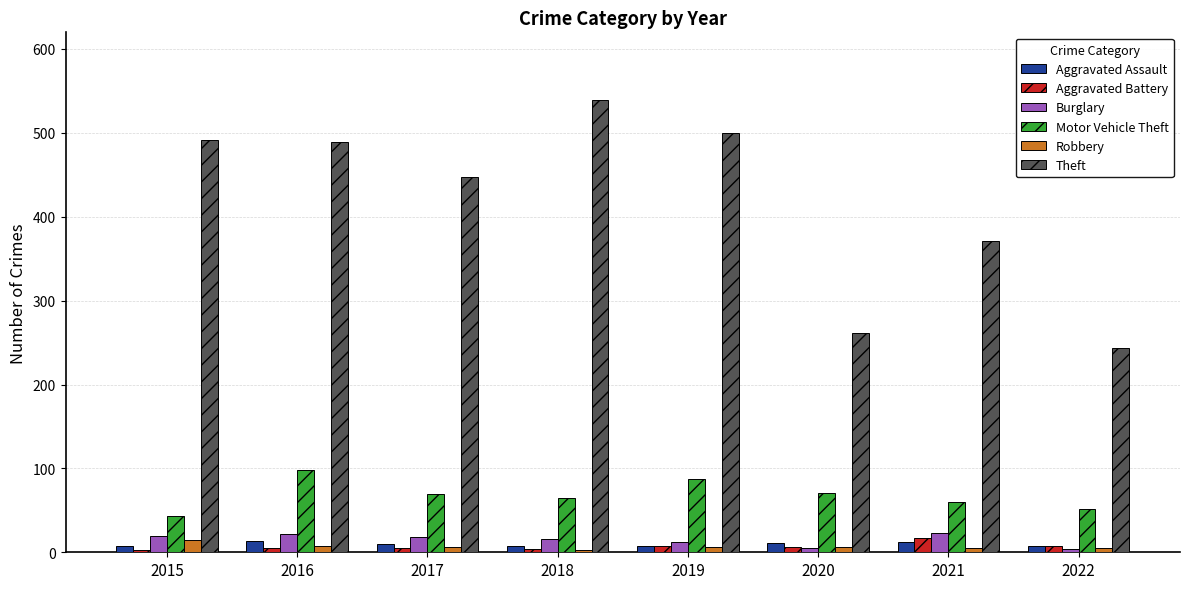

What is the sum of all Burglary values?

119